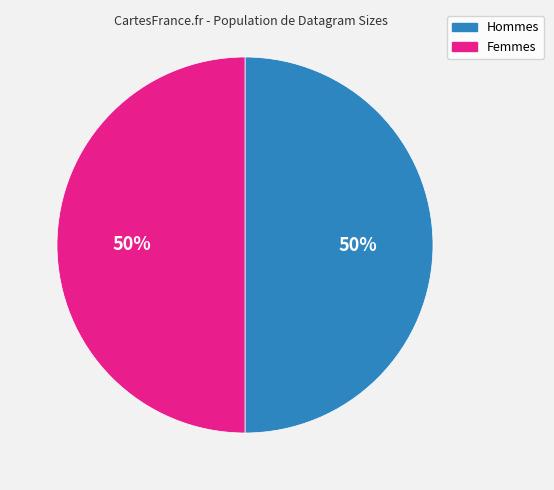

To the nearest percent, what portion does Hommes represent?

50%